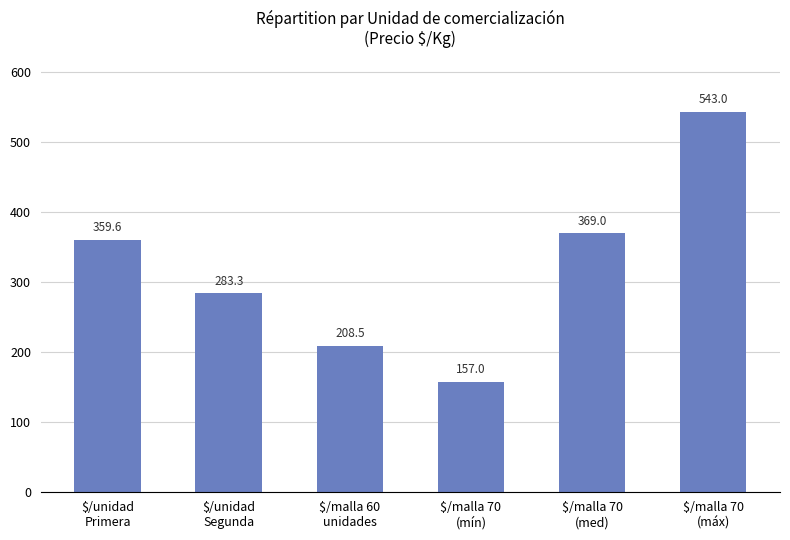

What position from the right is $/unidad
Primera?

6